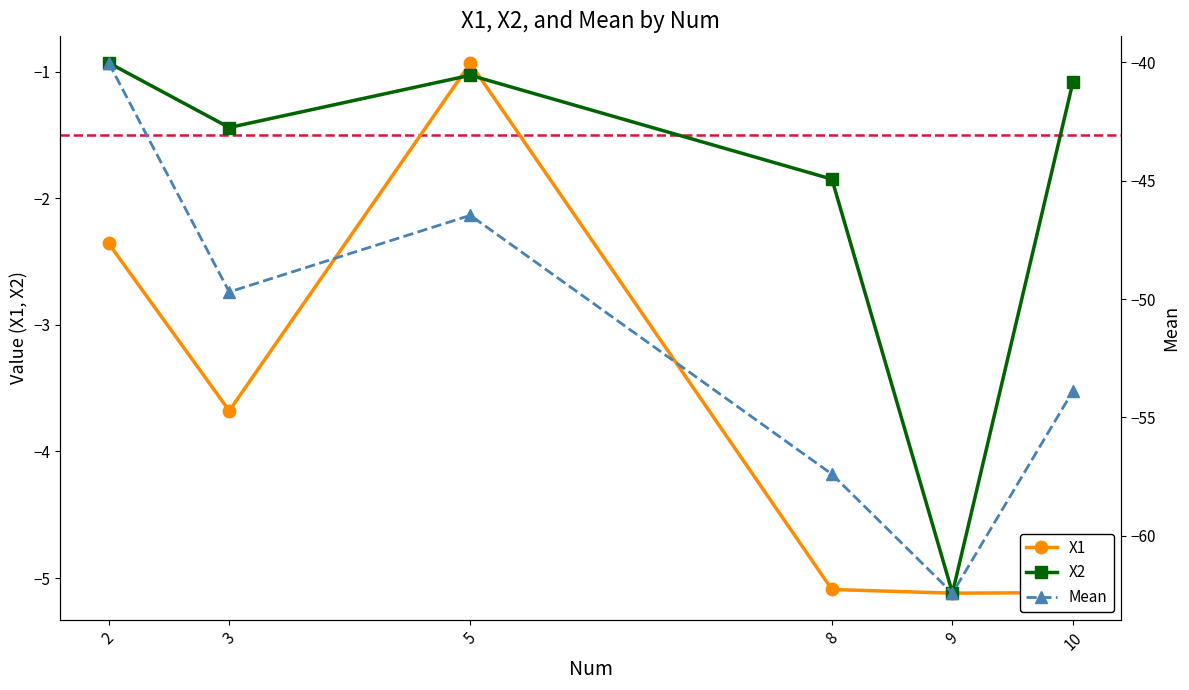

Between which two adjacent categories do X2 and X1 first intersect?

3 and 5